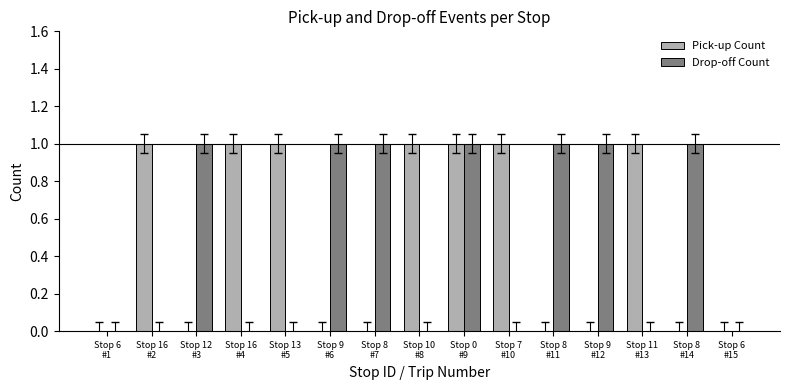

What is the maximum value shown in the chart?

1